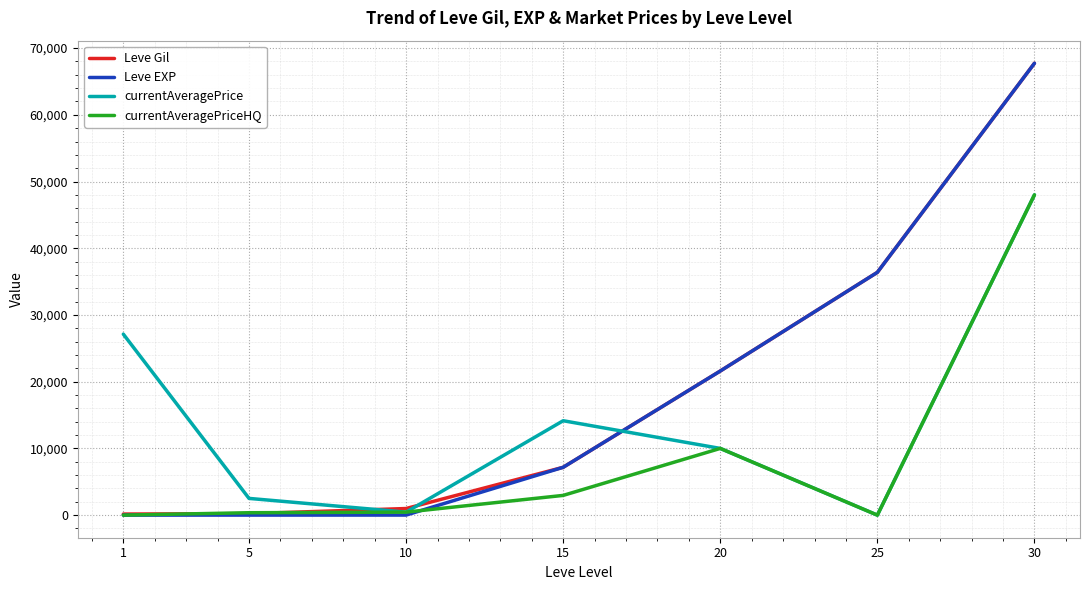

Which series has the widest spread of values?

Leve EXP